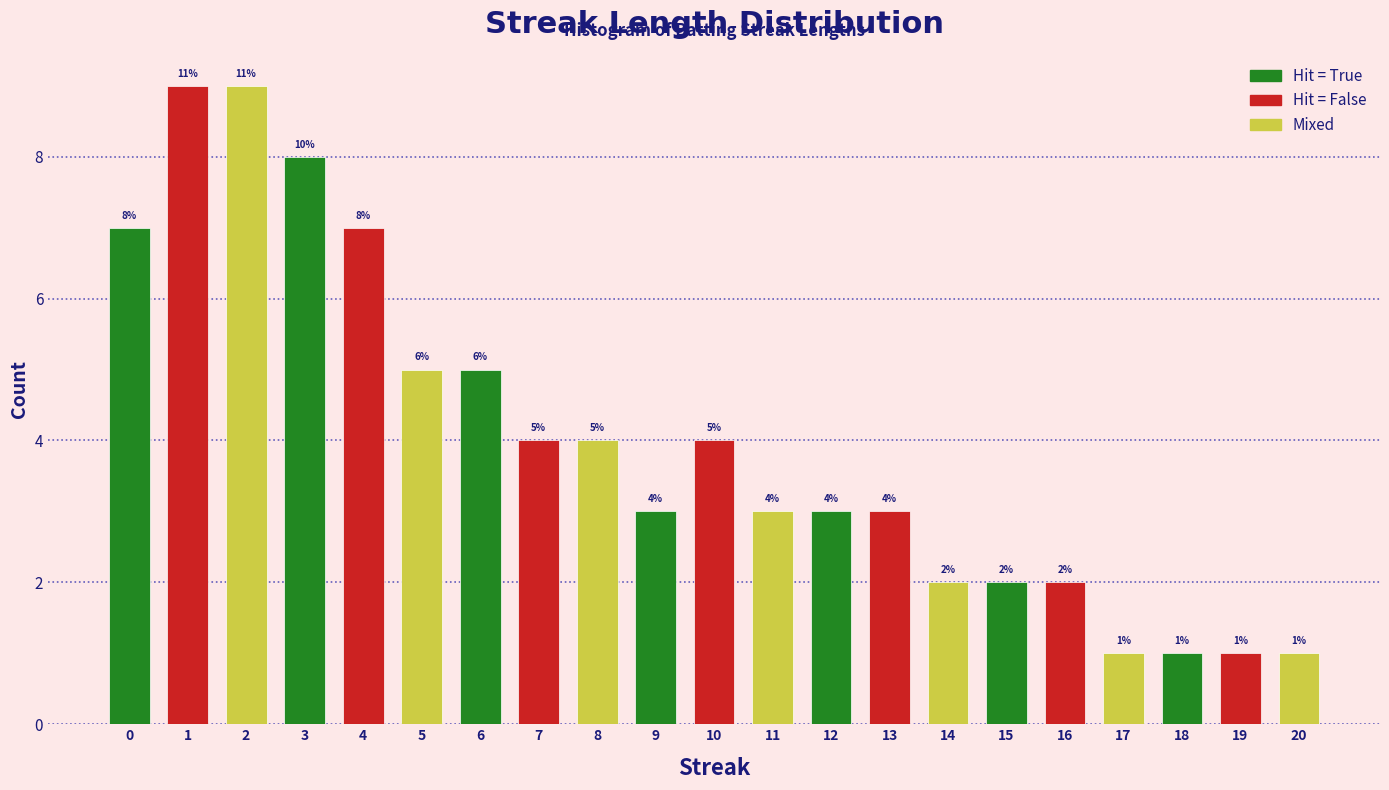

Reading right to left, what are all the values shown in this chart?

1	1	1	1	2	2	2	3	3	3	4	3	4	4	5	5	7	8	9	9	7